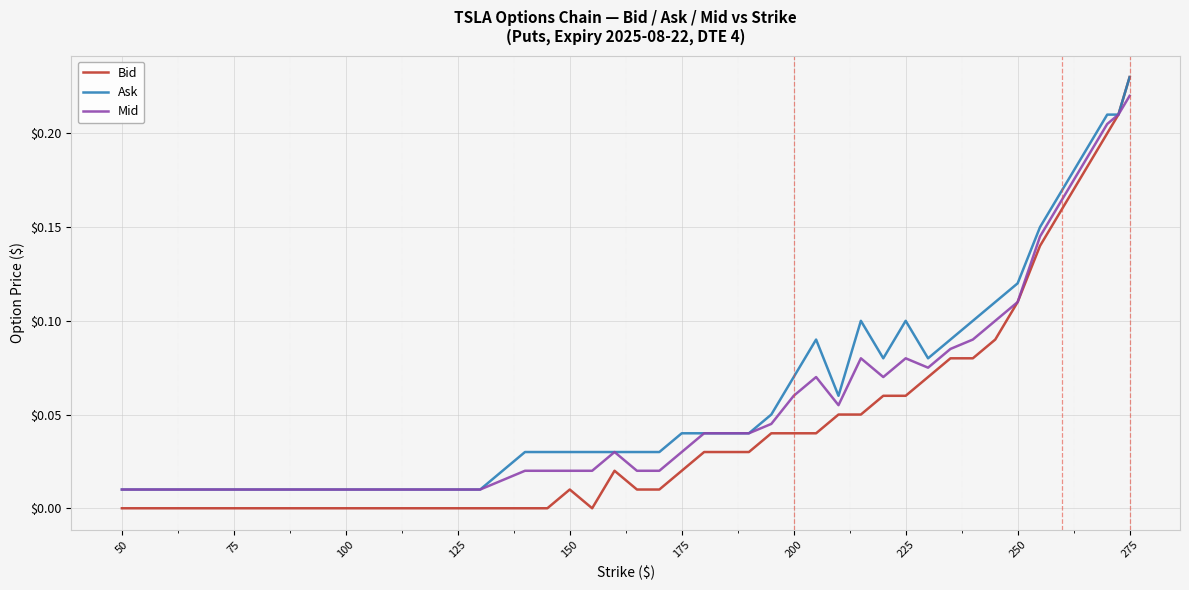

Which series has the widest spread of values?

Bid